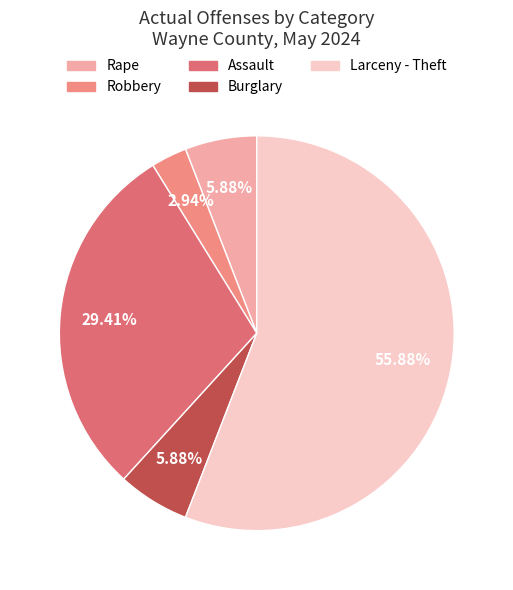

Rank the categories by value from lowest to highest.

Robbery, Rape, Burglary, Assault, Larceny - Theft